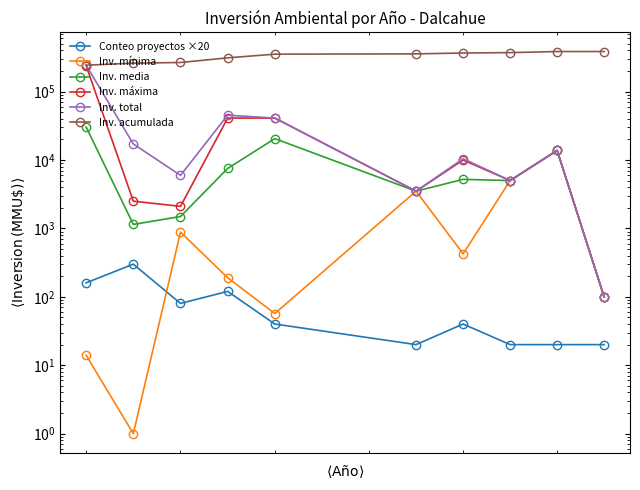

True or false: Inv. total and Inv. media intersect in this chart.

False